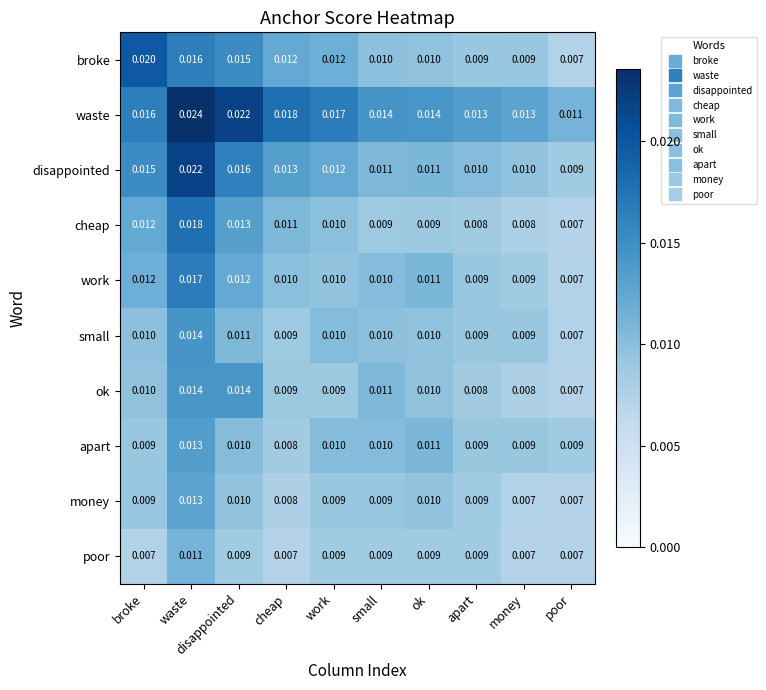

At which category is the sum across all series the highest?

waste